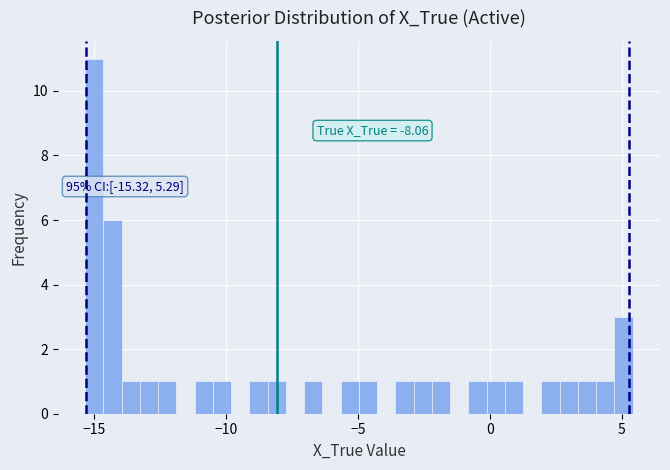

Read against the x-axis, roughly where is the centre of the tallest bar?

-15.0